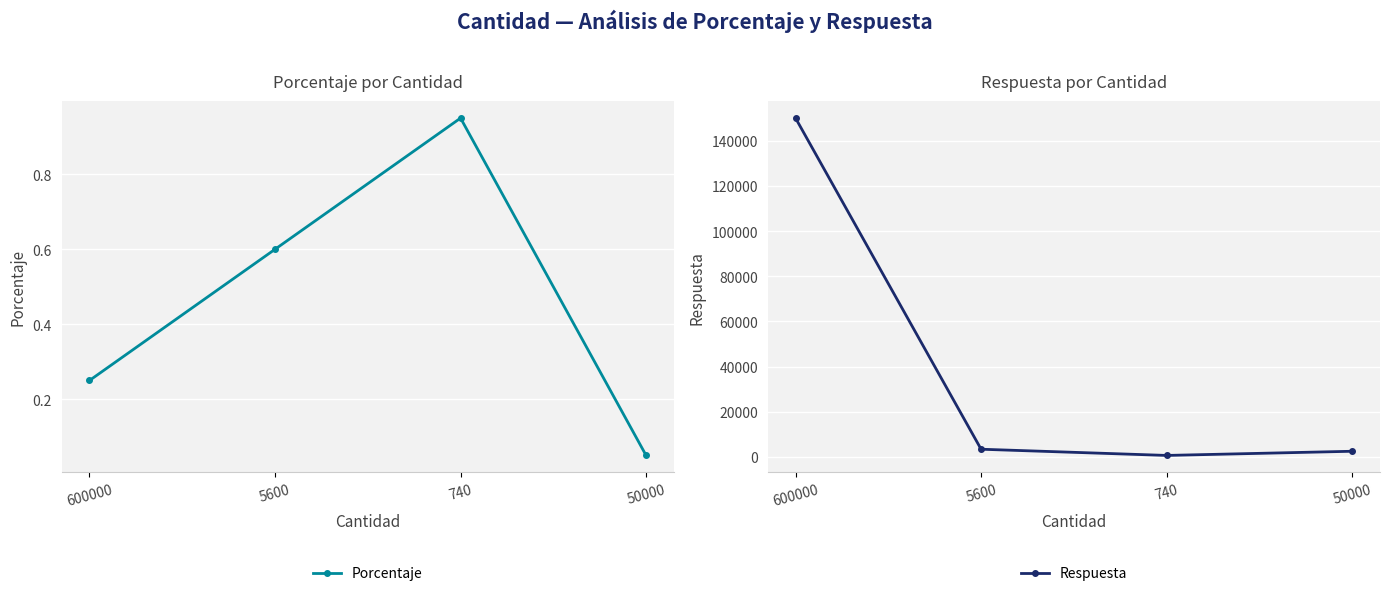

What is the average value of the Porcentaje series?

0.5